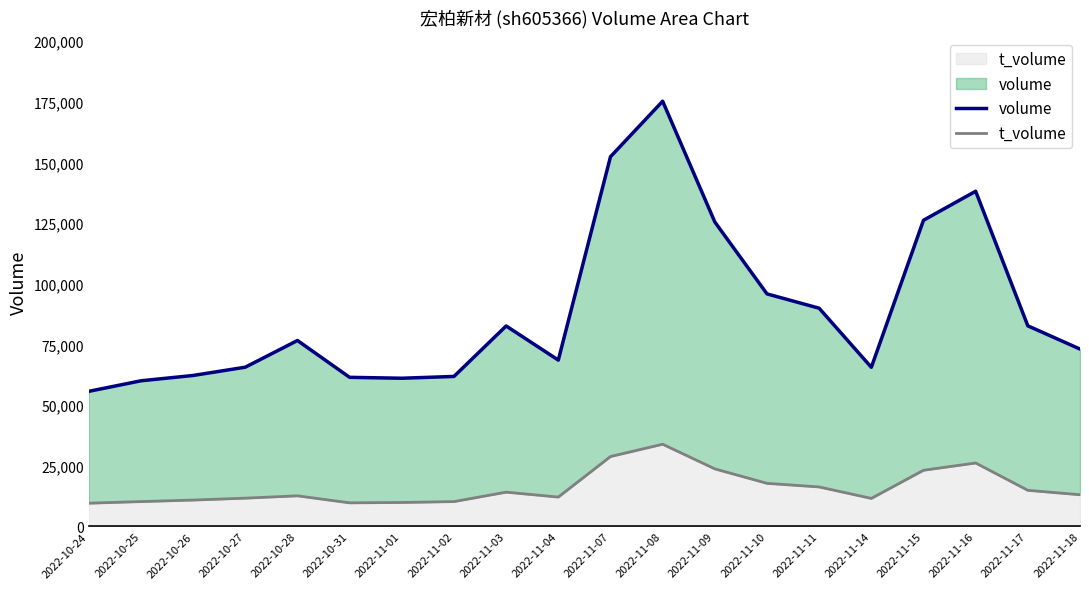

What are all the series names shown in the legend?

volume, t_volume